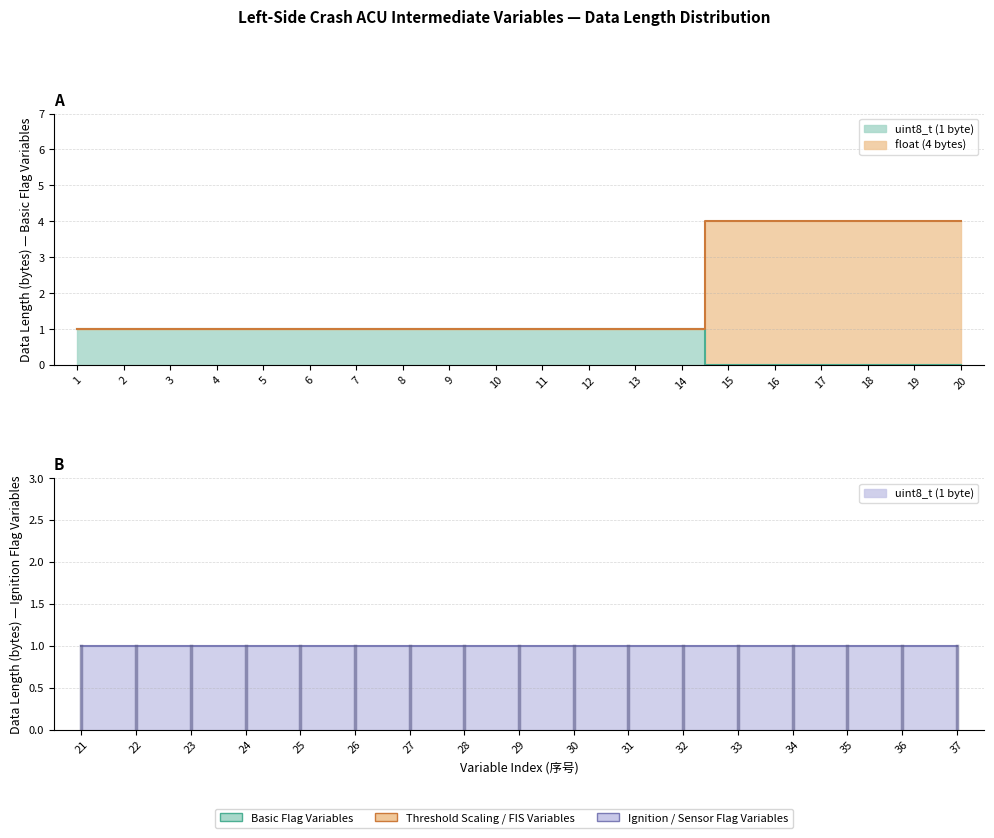

Which series has the largest total across all categories?

float (4 bytes)